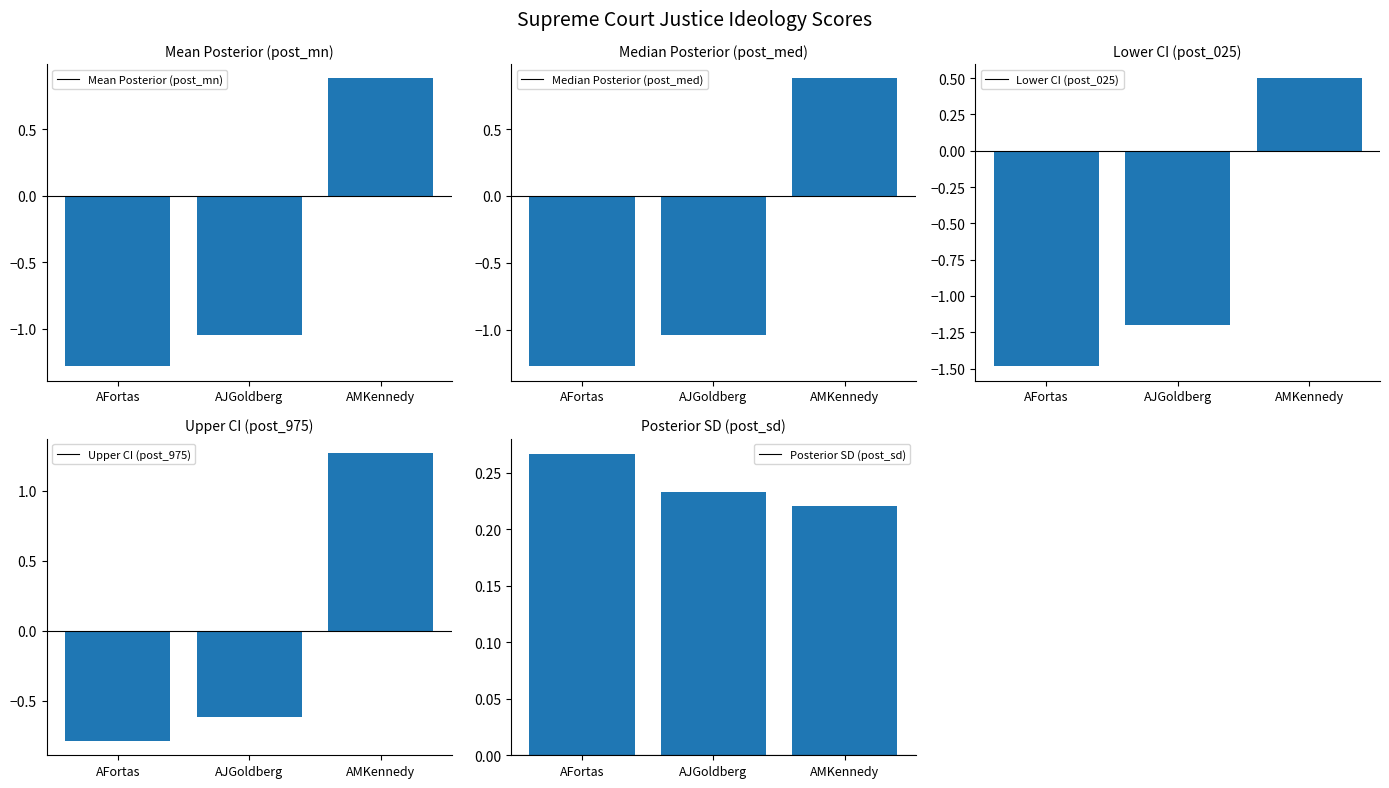

What value does the post_sd series have at AJGoldberg?

0.2